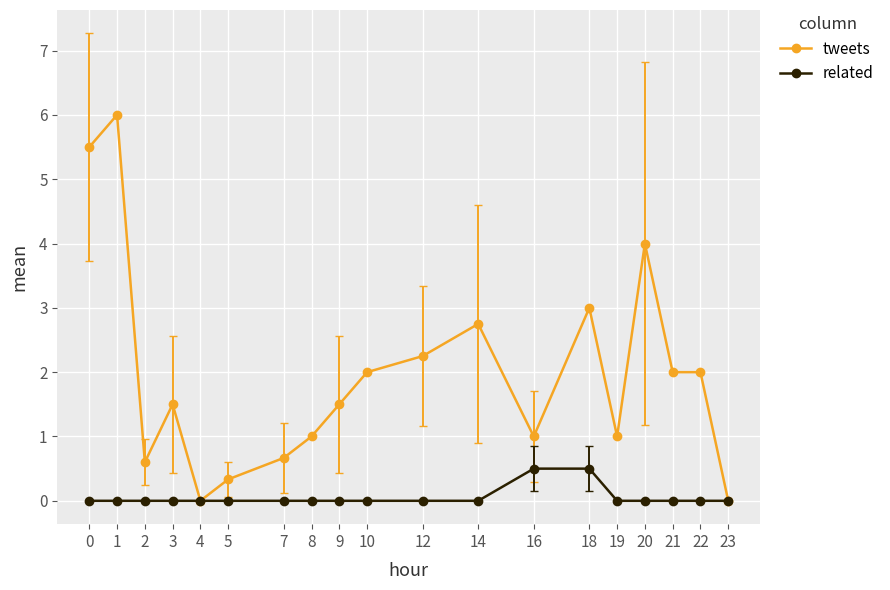

List the series in order of their peak value, lowest first.

related, tweets